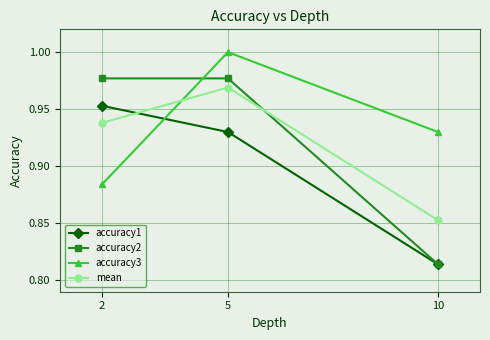

True or false: accuracy2 has a value of 1.3 at 10.

False